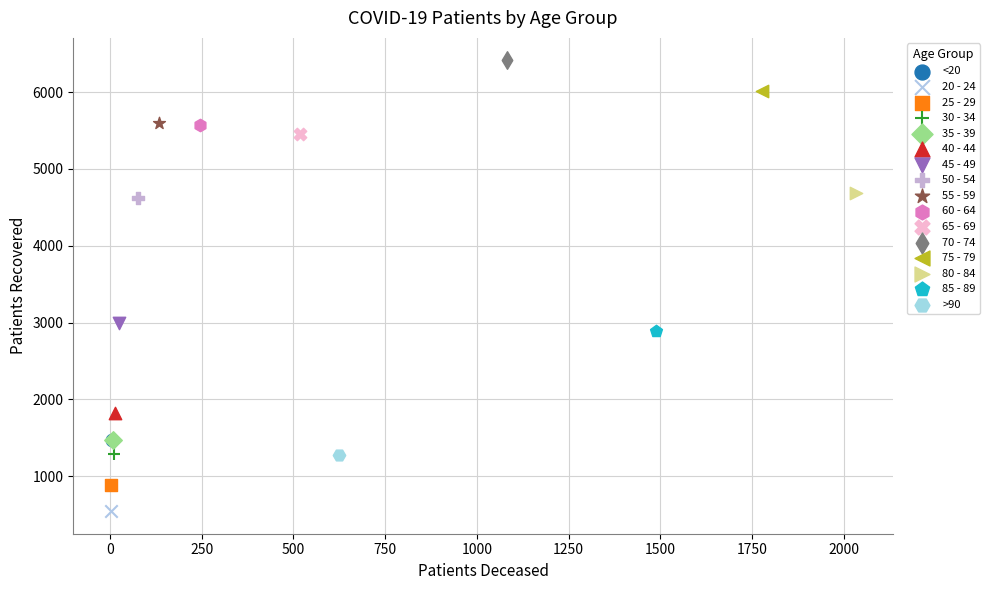

What are all the series names shown in the legend?

<20, 20 - 24, 25 - 29, 30 - 34, 35 - 39, 40 - 44, 45 - 49, 50 - 54, 55 - 59, 60 - 64, 65 - 69, 70 - 74, 75 - 79, 80 - 84, 85 - 89, >90